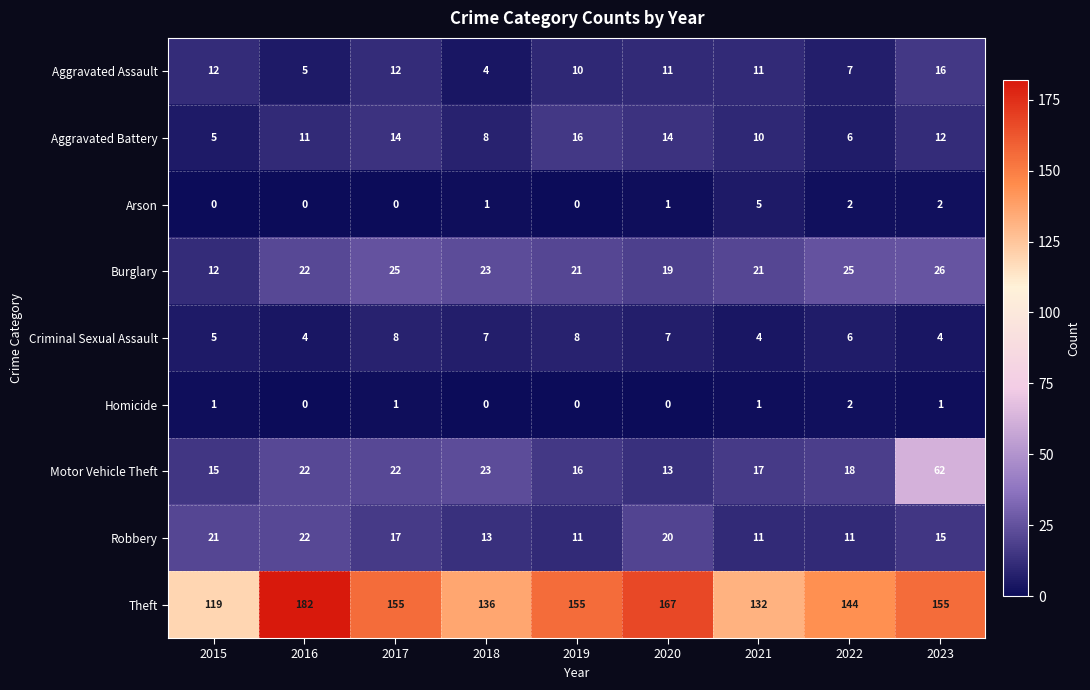

What is the difference between the maximum and minimum values in the Motor Vehicle Theft series?

49